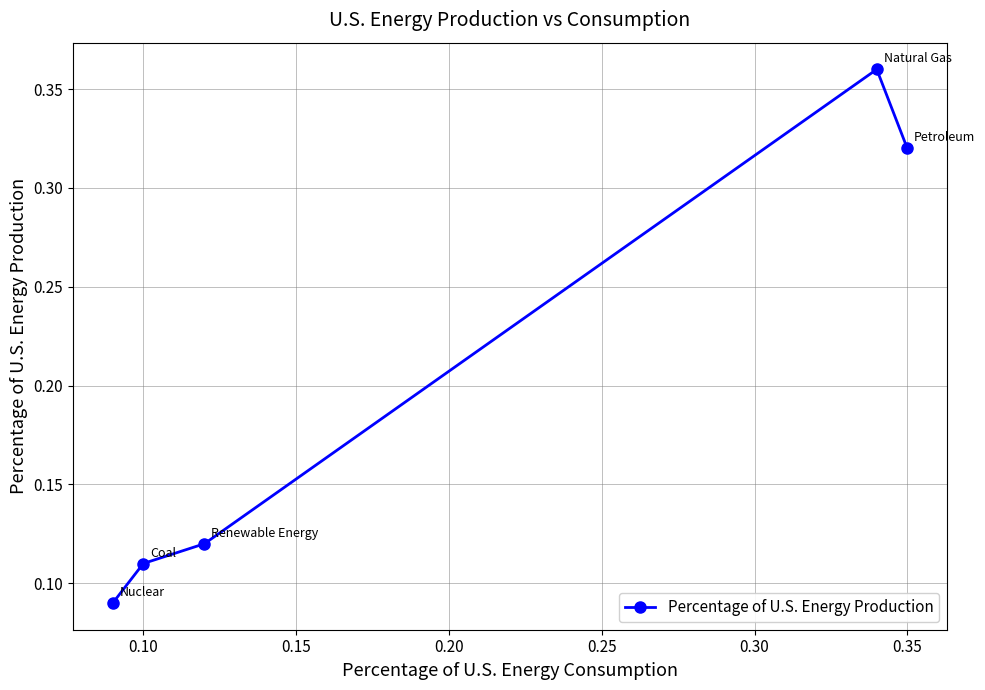

The chart shows a value of 0.2 at 0.35. True or false?

False